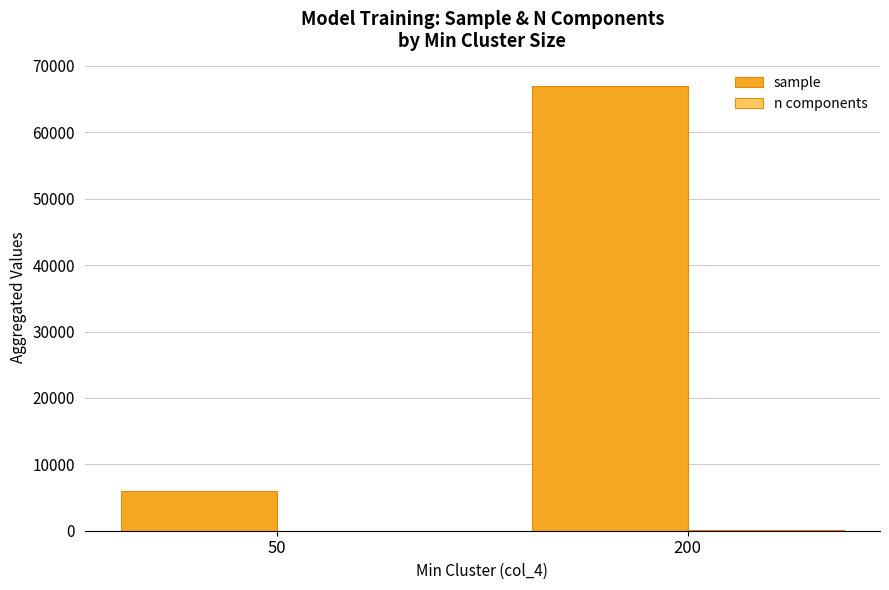

Which series changed the most between 50 and 200?

sample